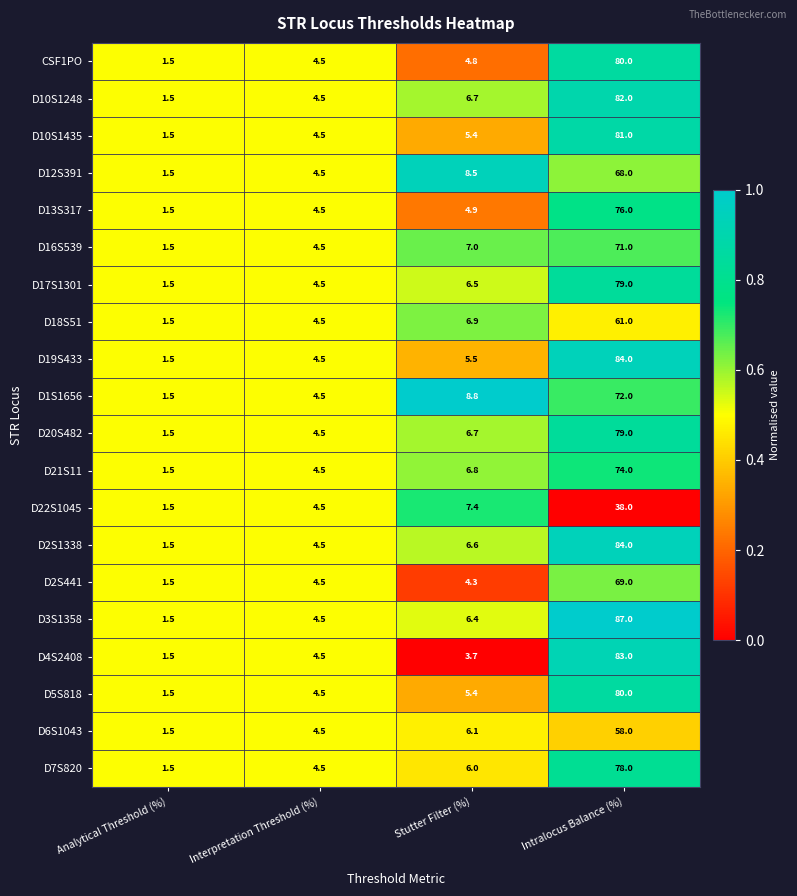

The value of D5S818 at Stutter Filter (%) is 9.5. True or false?

False